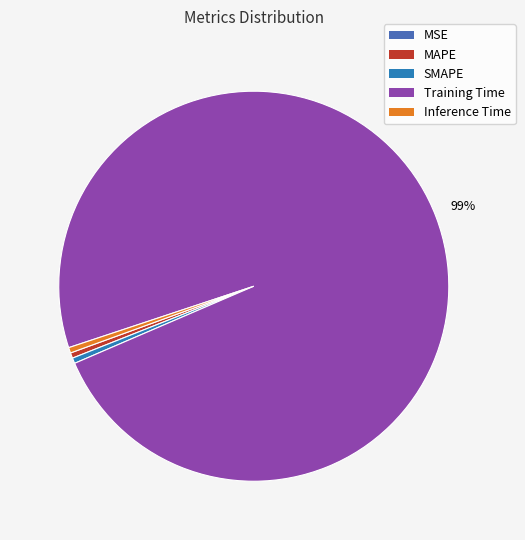

What is the change in value from Training Time to Inference Time?

-3.2